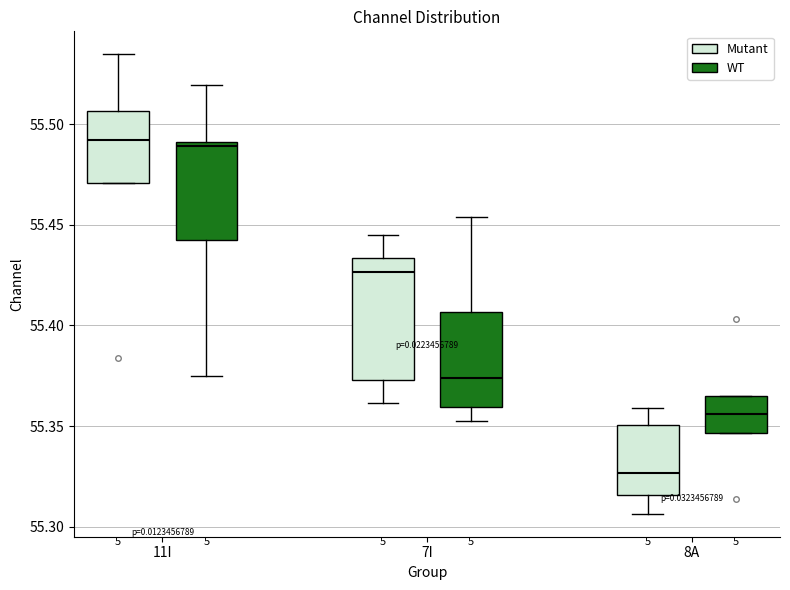

Where does the median line of the box for 8A (WT) sit on the y-axis? The values are not printed on the chart, so give them approximately, as read against the axis.

55.355